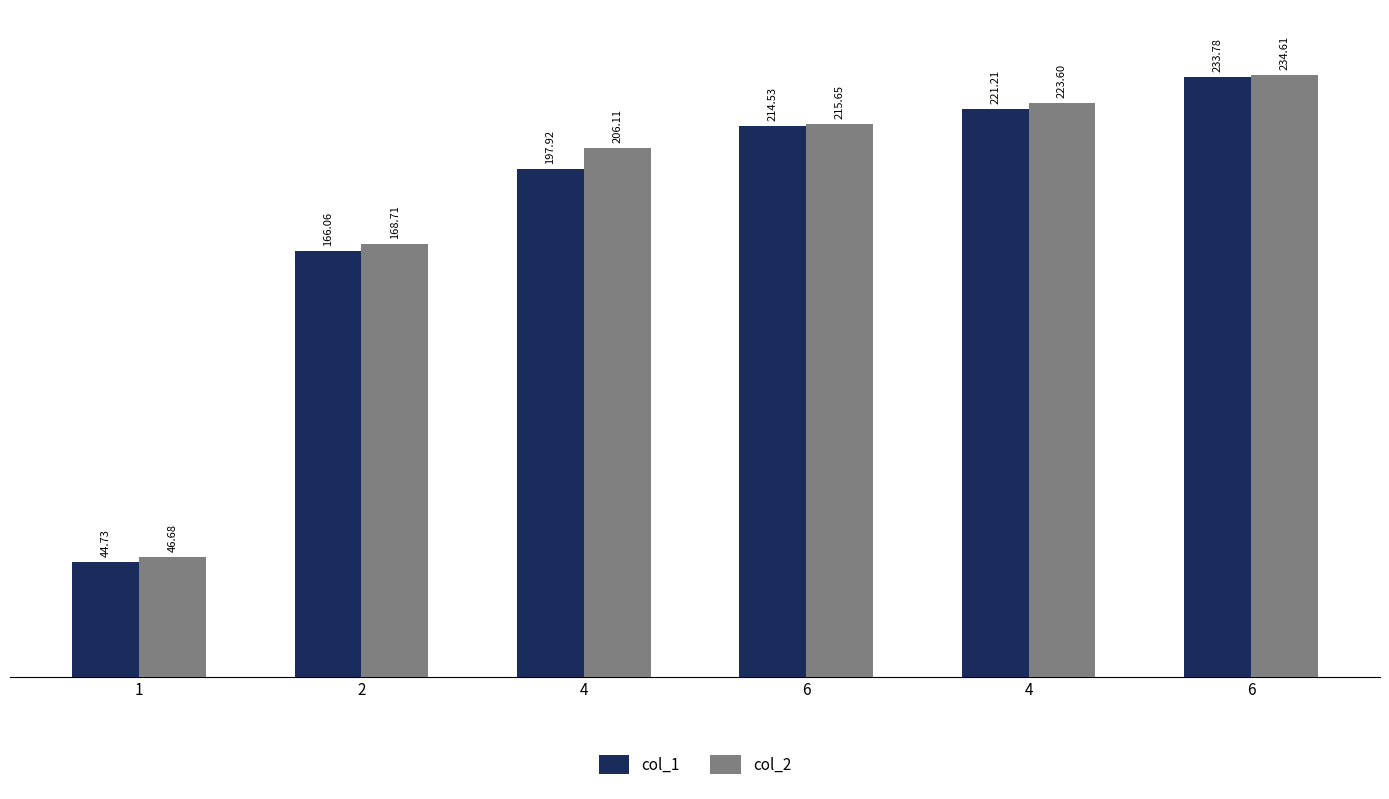

Reading left to right, what are all the values shown in this chart?

col_1: 44.7	166.1	197.9	214.5	221.2	233.8
col_2: 46.7	168.7	206.1	215.7	223.6	234.6